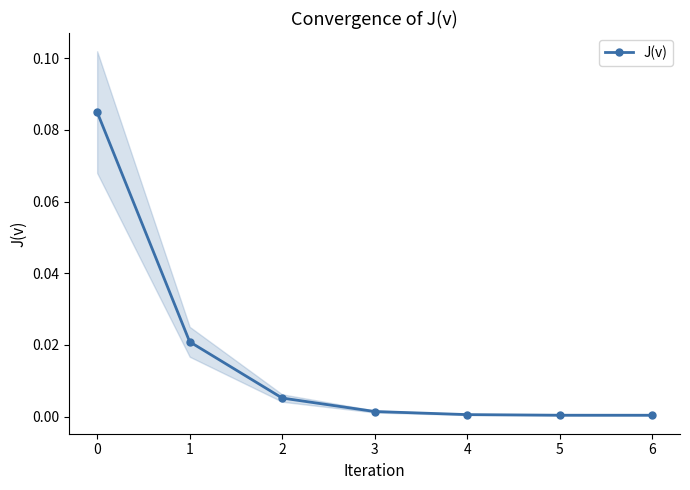

The J(v) series shows 0.0 at 5. True or false?

True